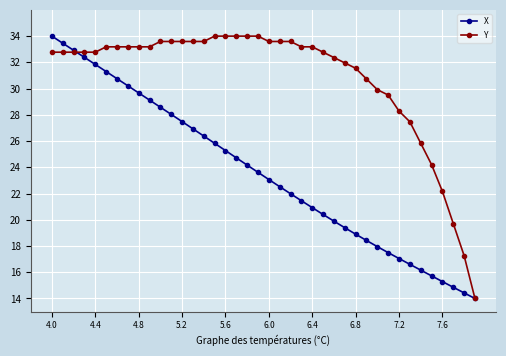

How many series are shown in this chart?

2